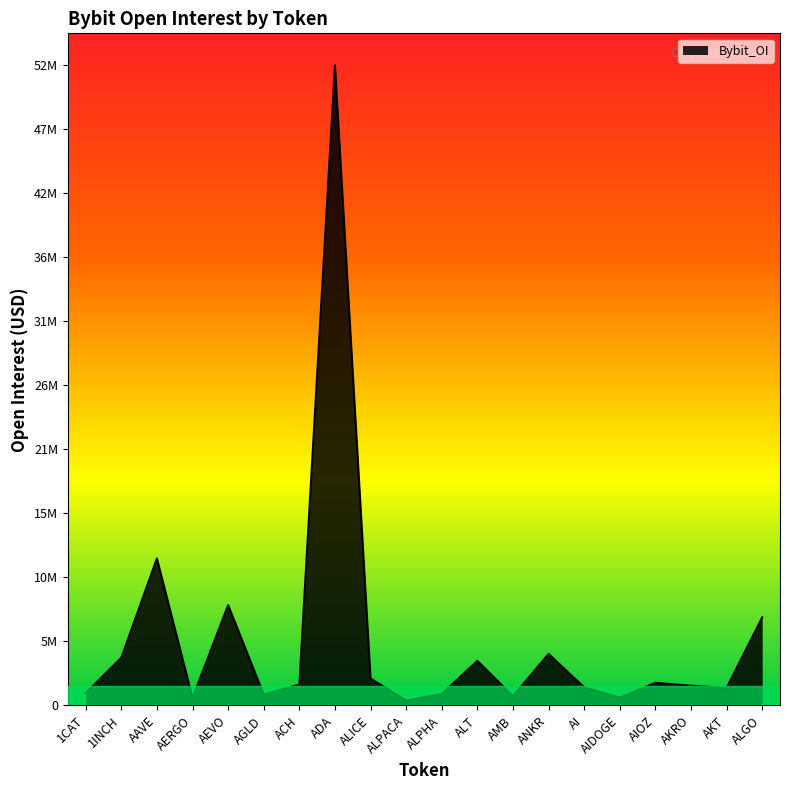

List the labels in order of value, largest first.

ADA, AAVE, AEVO, ALGO, ANKR, 1INCH, ALT, ALICE, AIOZ, ACH, AKRO, AI, AKT, 1CAT, ALPHA, AGLD, AMB, AIDOGE, AERGO, ALPACA